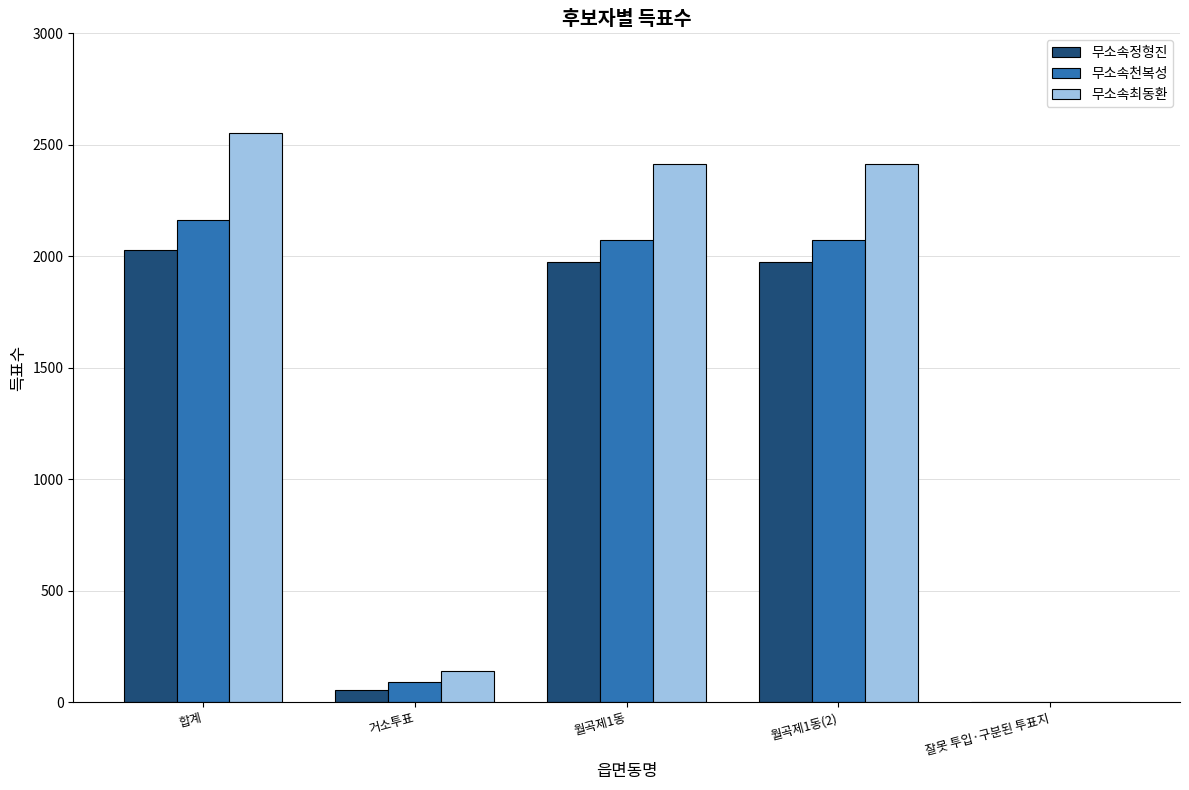

Reading right to left, list all the values displayed in this chart.

무소속정형진: 잘못 투입·구분된 투표지=1	월곡제1동(2)=1974	월곡제1동=1974	거소투표=54	합계=2029
무소속천복성: 잘못 투입·구분된 투표지=2	월곡제1동(2)=2071	월곡제1동=2071	거소투표=89	합계=2162
무소속최동환: 잘못 투입·구분된 투표지=0	월곡제1동(2)=2412	월곡제1동=2412	거소투표=139	합계=2551